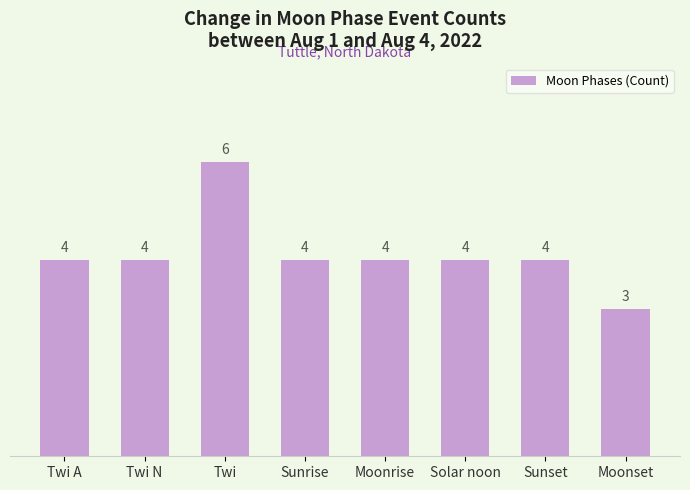

Reading right to left, list all the values displayed in this chart.

3	4	4	4	4	6	4	4